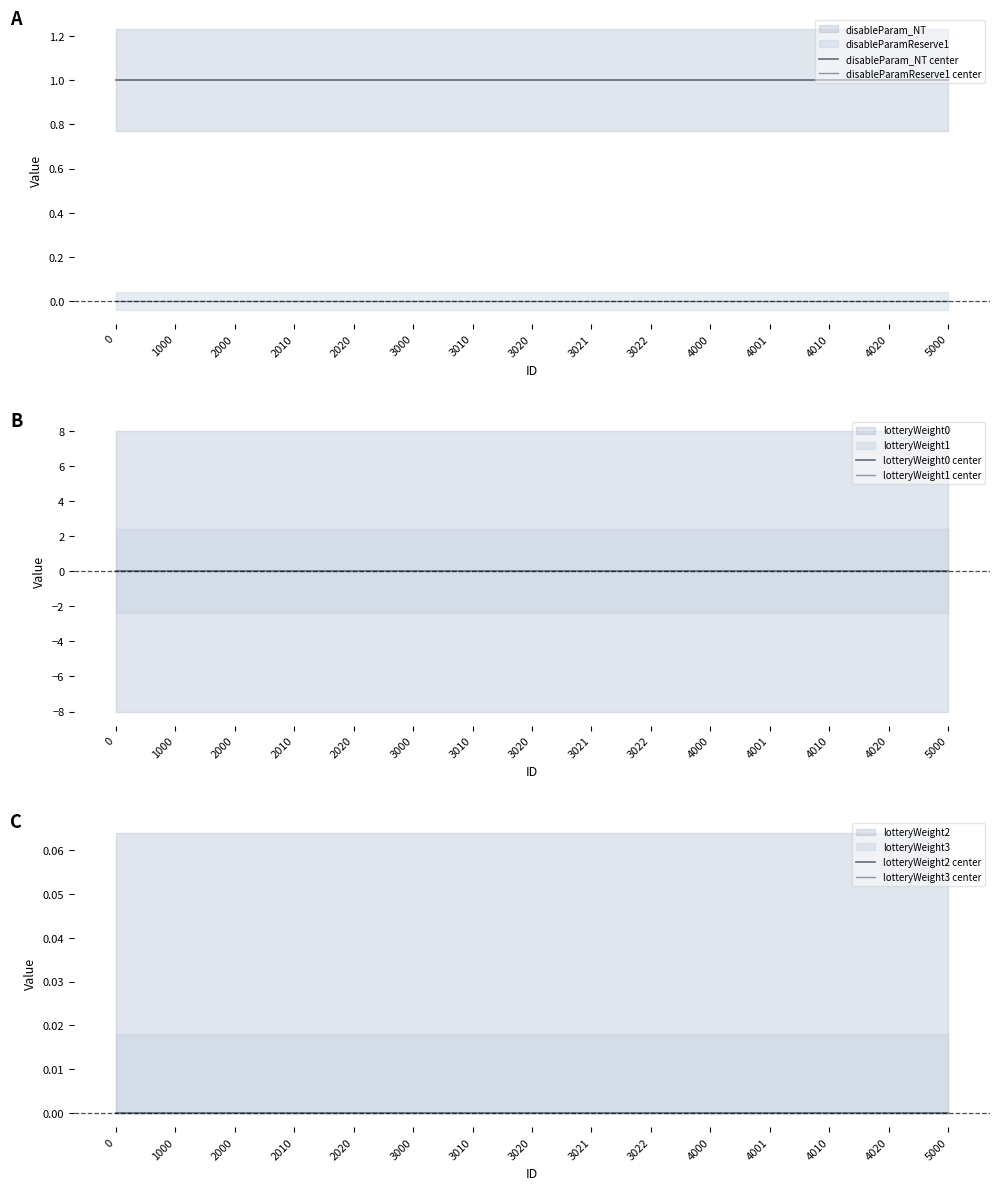

Does the chart display data point markers on the line(s)?

No